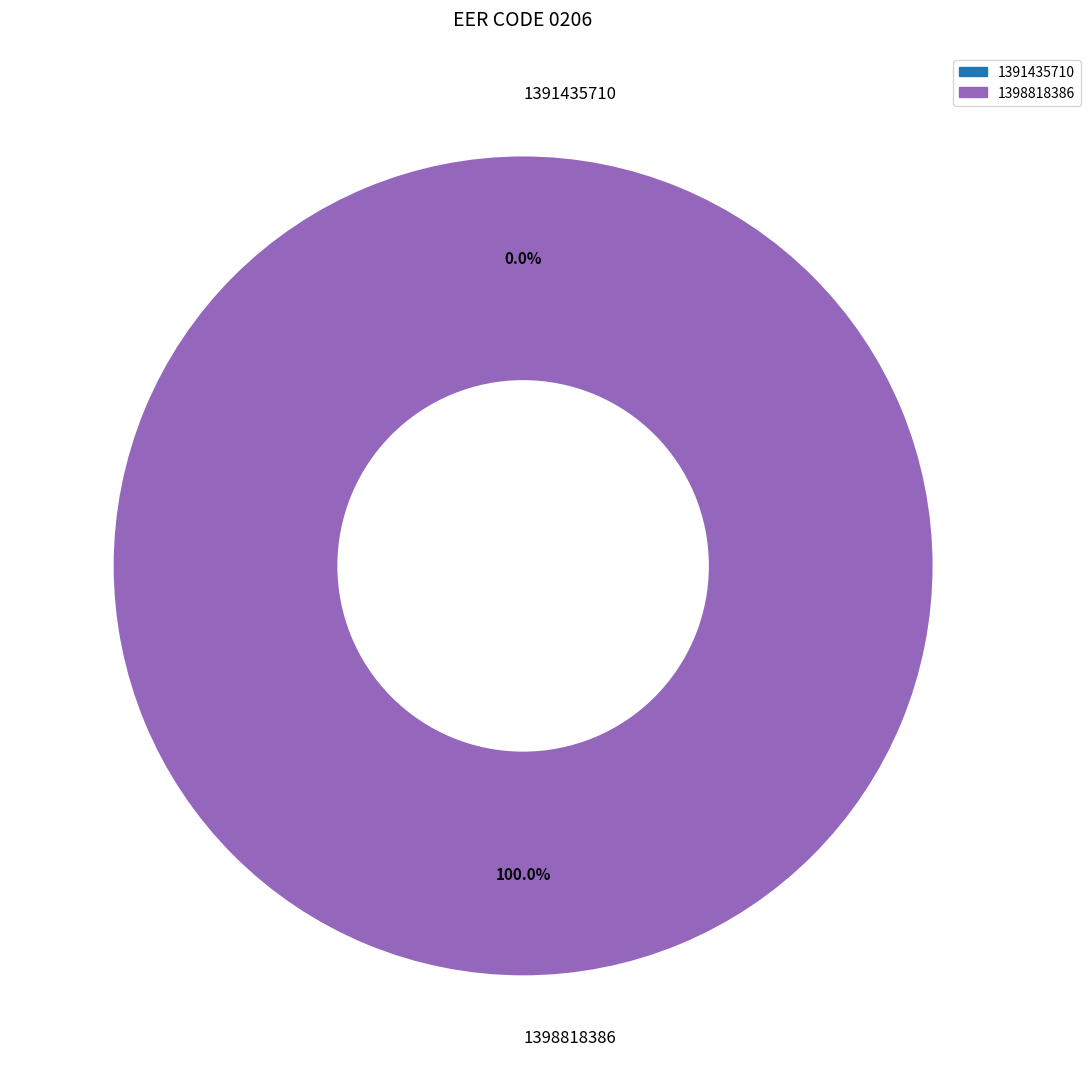

Count the number of slices in the pie.

2